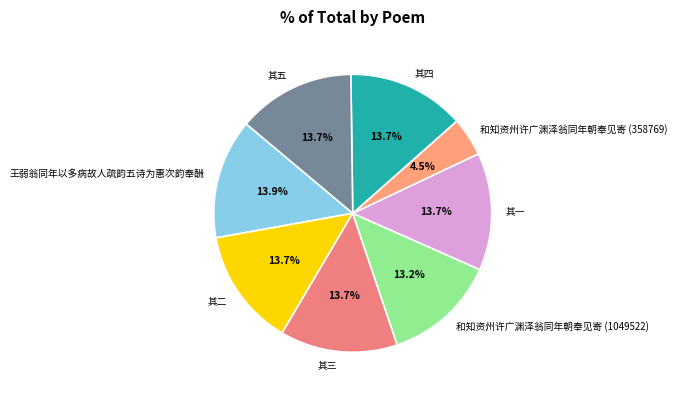

To the nearest percent, what portion does 其三 represent?

14%